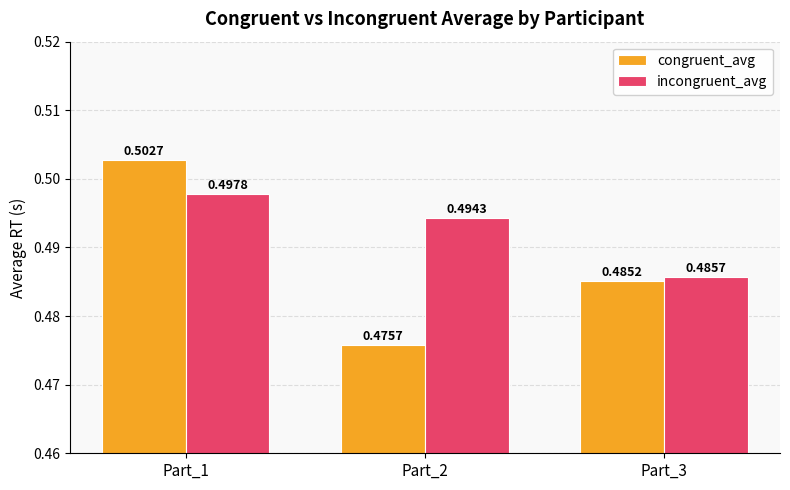

The value of incongruent_avg at Part_3 is 0.5. True or false?

True